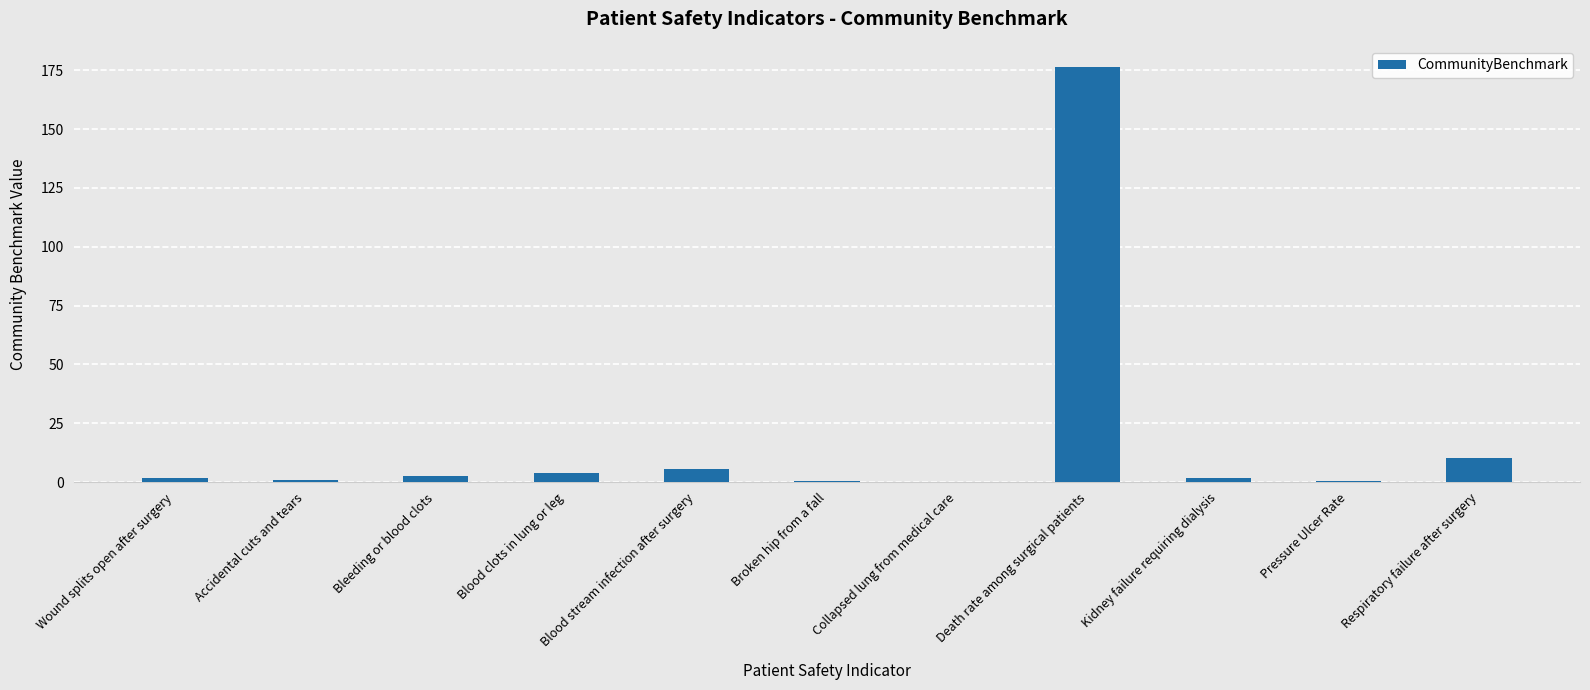

How many distinct data groups are displayed?

1